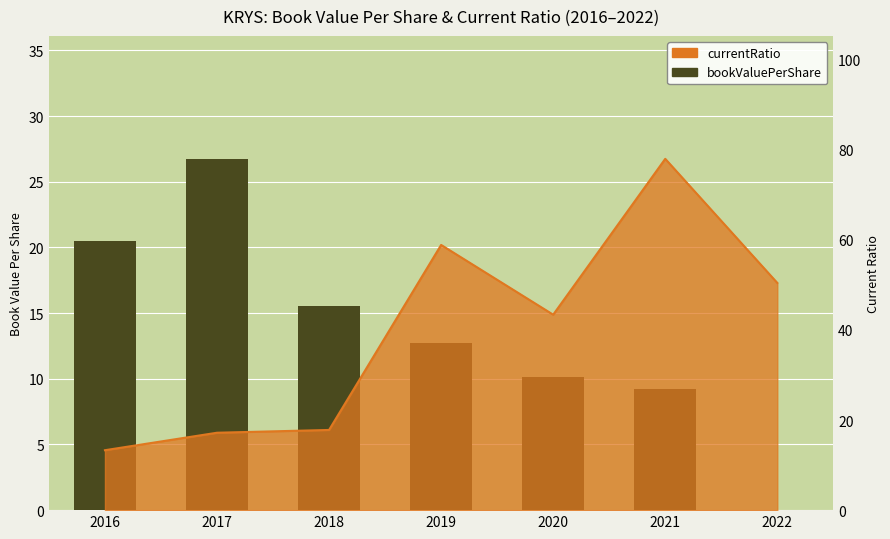

Rank the categories by value from highest to lowest.

2017, 2016, 2018, 2019, 2020, 2021, 2022